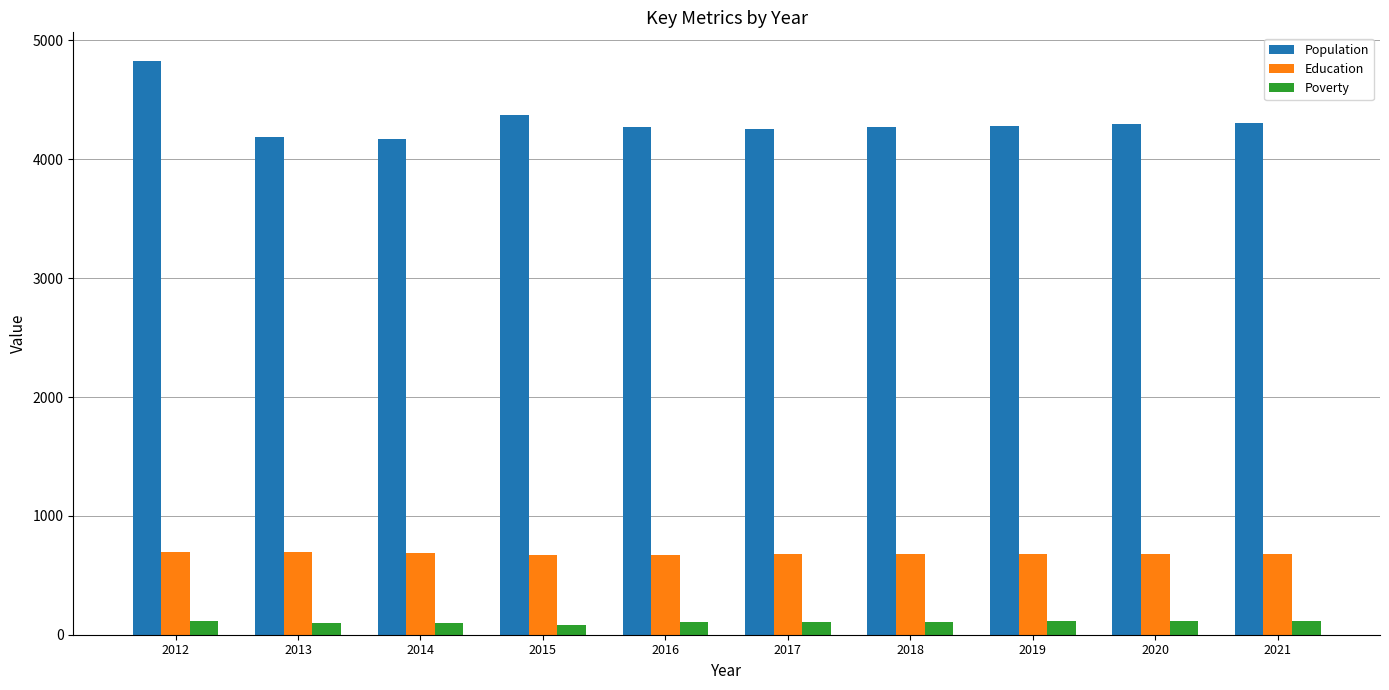

Which series has the widest spread of values?

Population